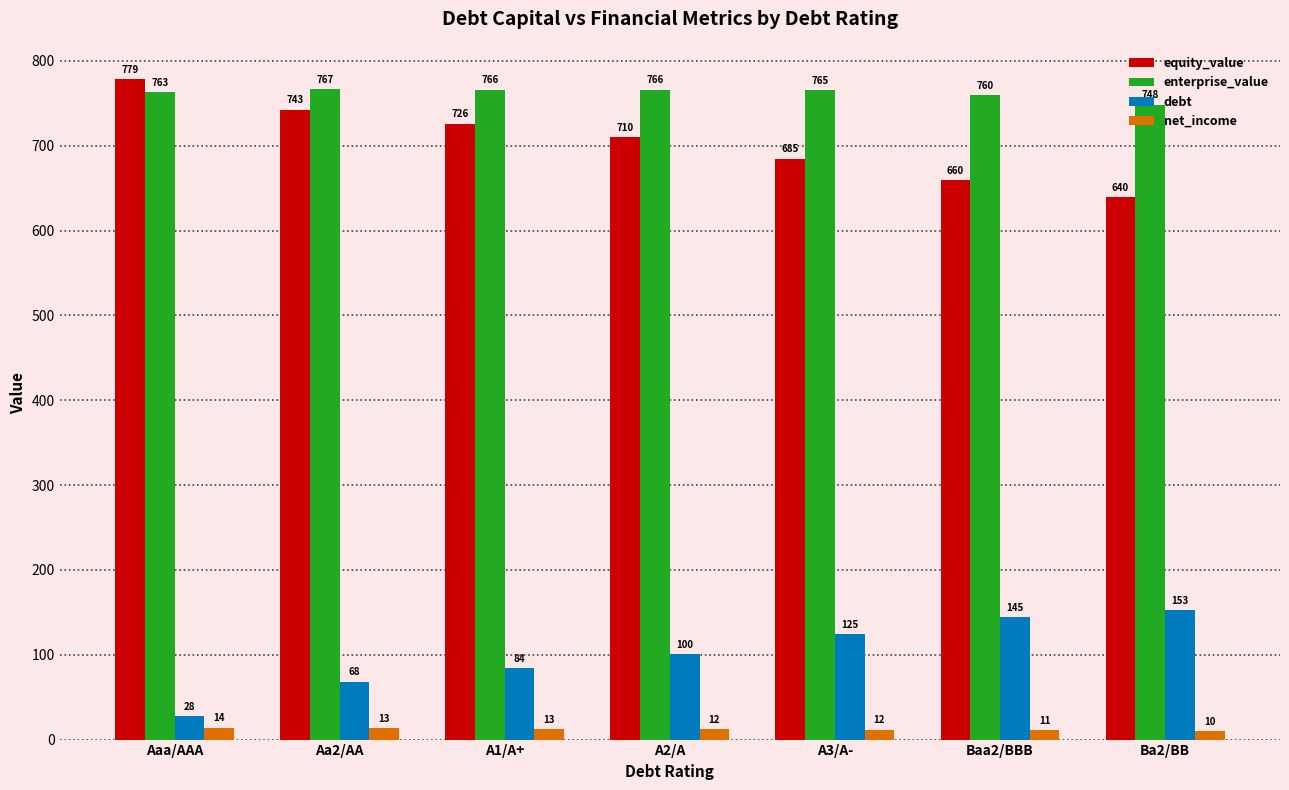

The value of equity_value at Aa2/AA is 742.6. True or false?

True